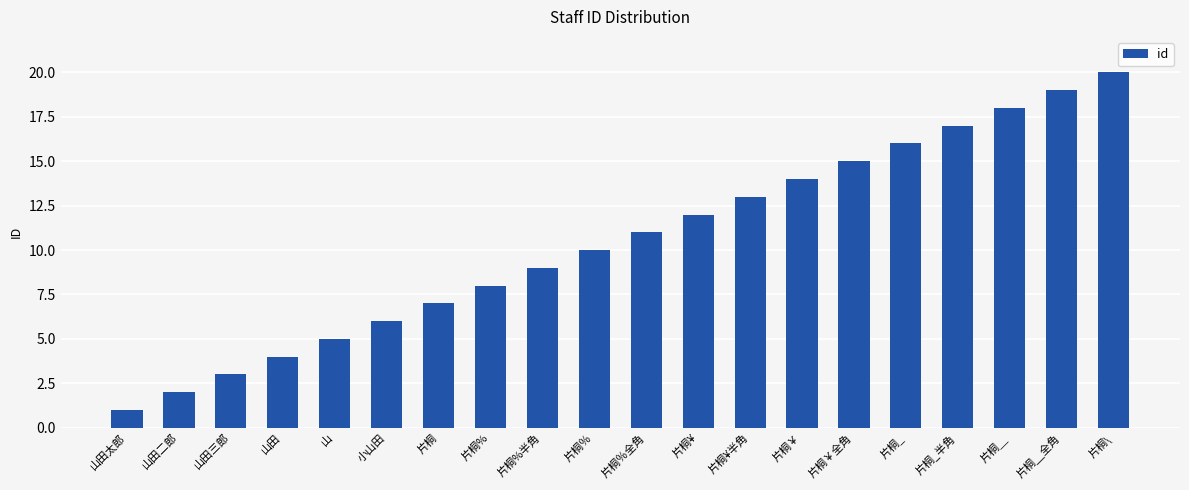

How many series are shown in this chart?

1